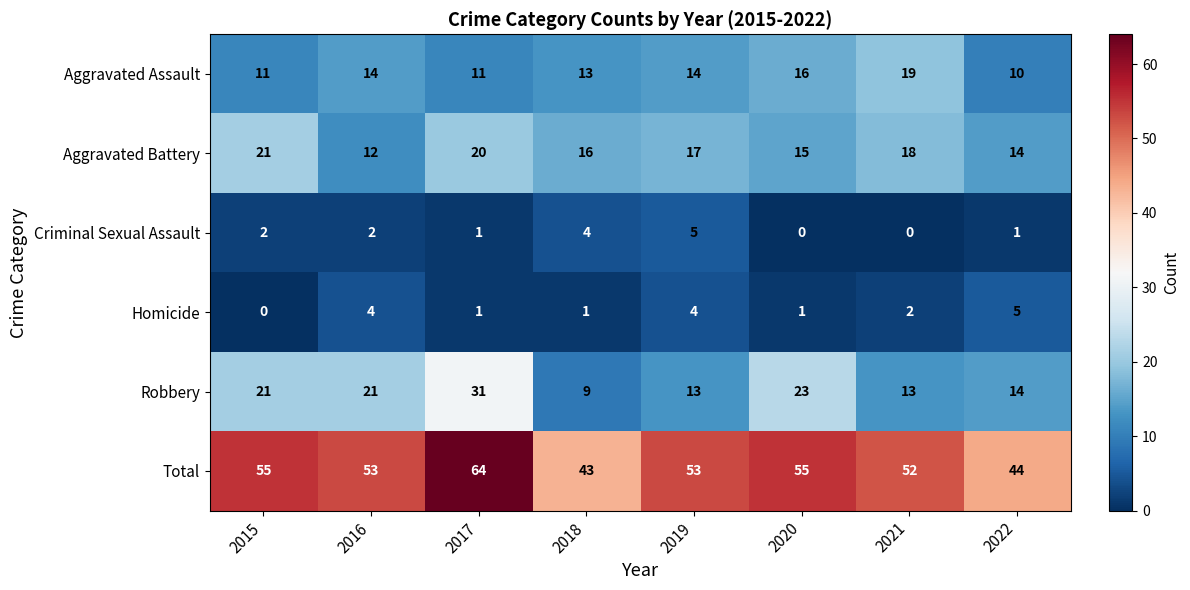

What is the average value of the Aggravated Assault series?

14